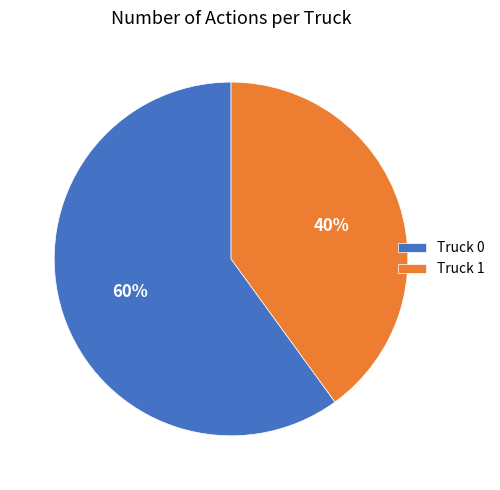

What is the largest slice in the pie chart?

Truck 0